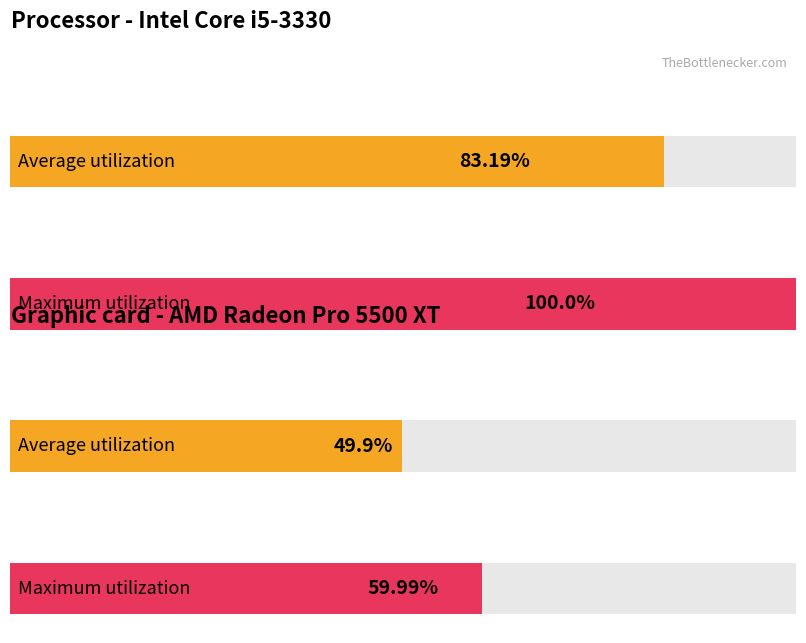

Count the number of data series in this chart.

2